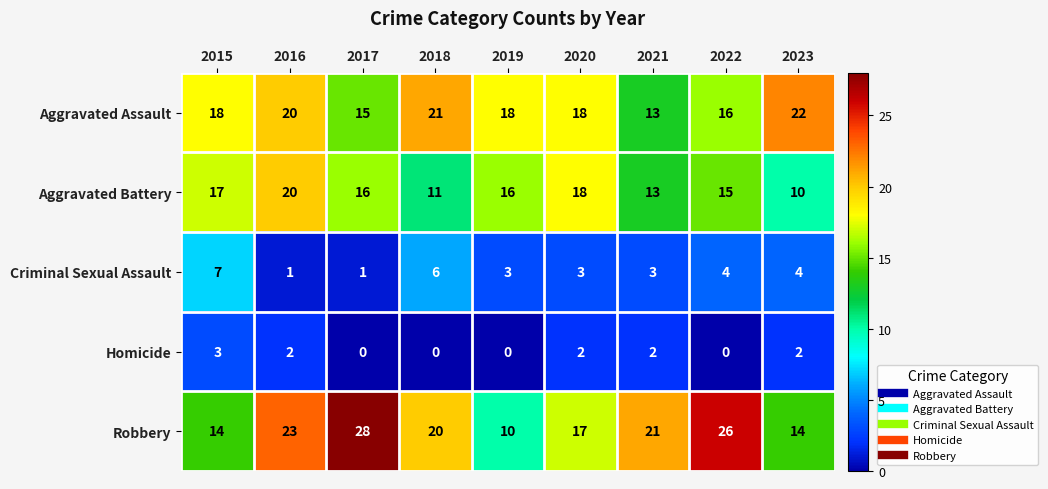

The value of Homicide at 2019 is -2. True or false?

False